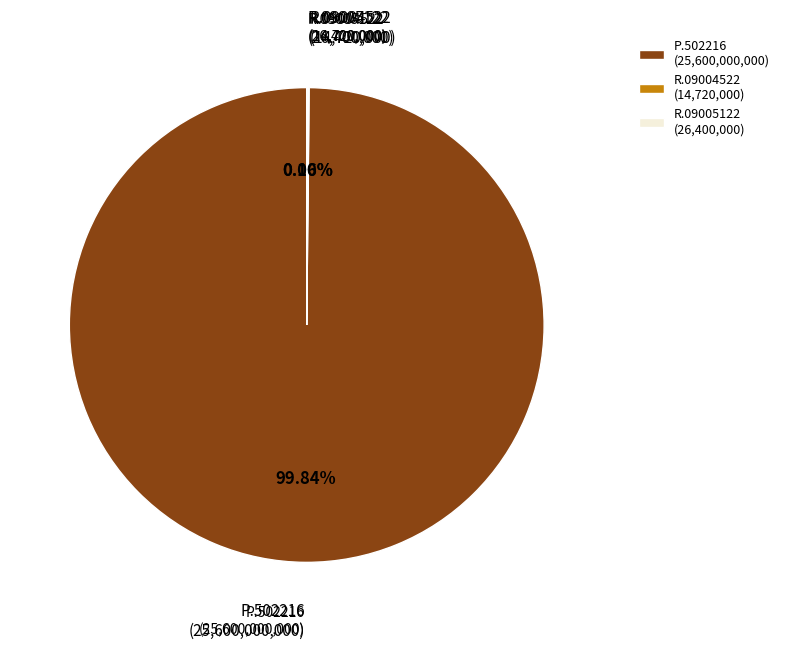

Is there any slice that represents more than half of the pie?

Yes